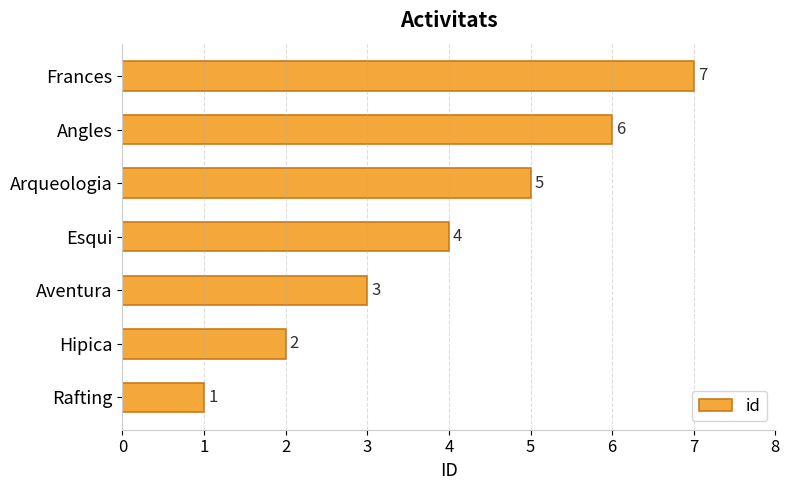

Count the number of data series in this chart.

1